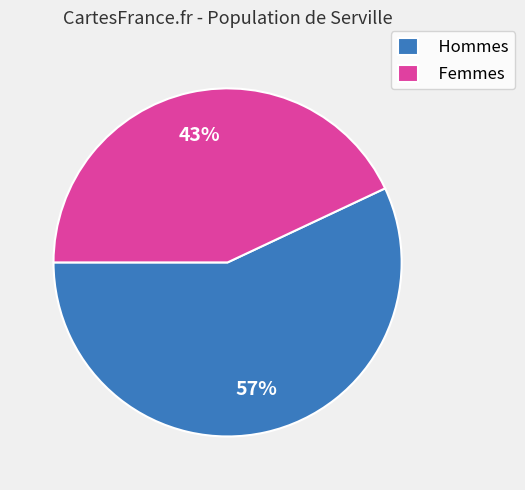

Is Hommes the majority of the pie?

Yes